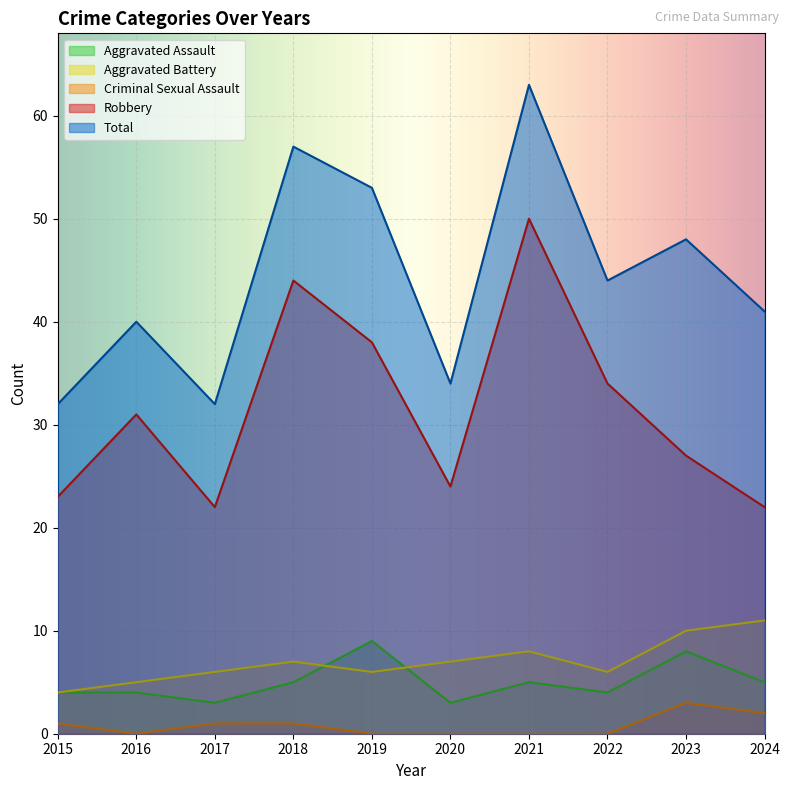

Which category has the highest value in the Aggravated Assault series?

2019